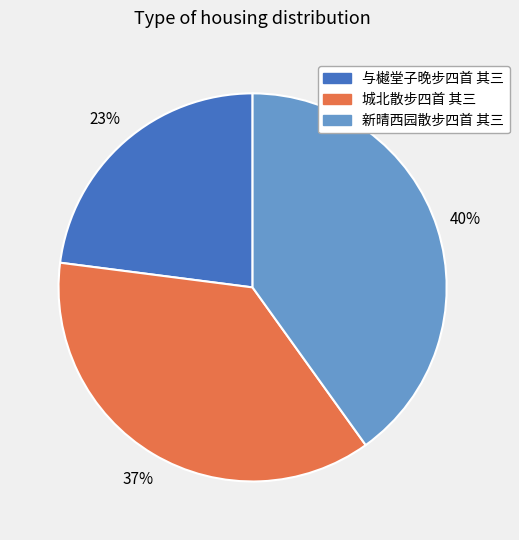

Is the sum of 新晴西园散步四首 其三 and 城北散步四首 其三 greater than half?

Yes